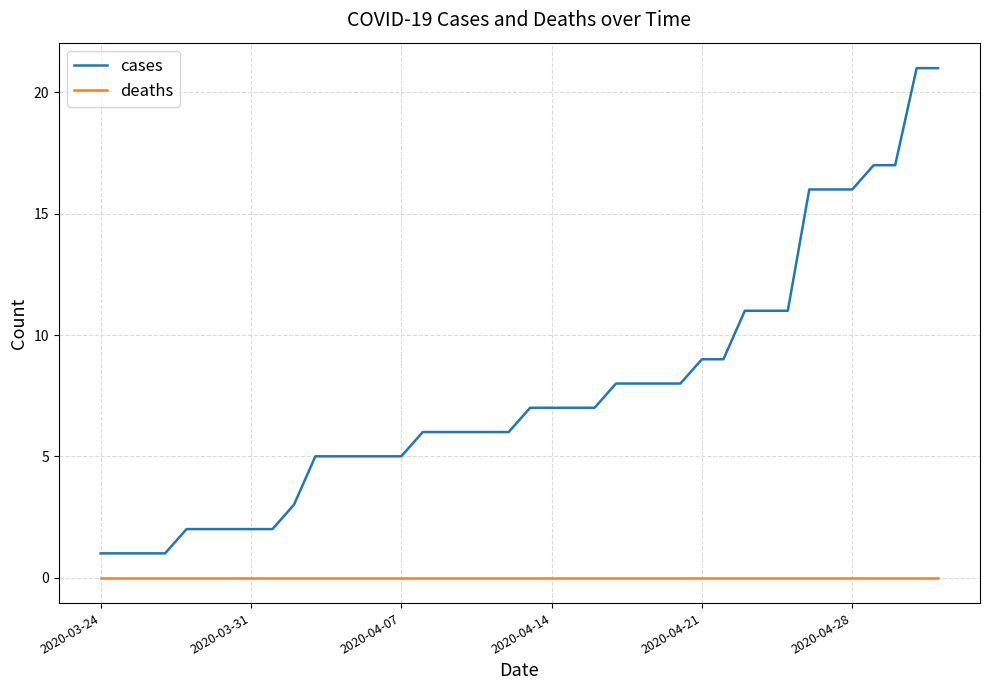

Which series has the largest total across all categories?

cases